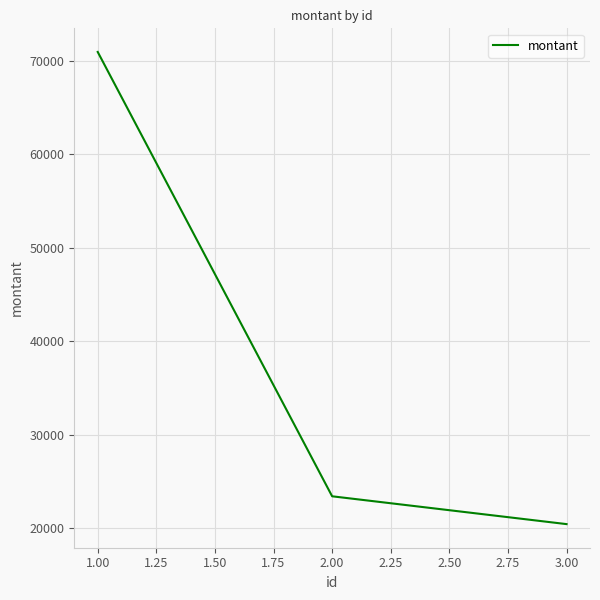

Which has a higher value, 1.00 or 3.00?

1.00